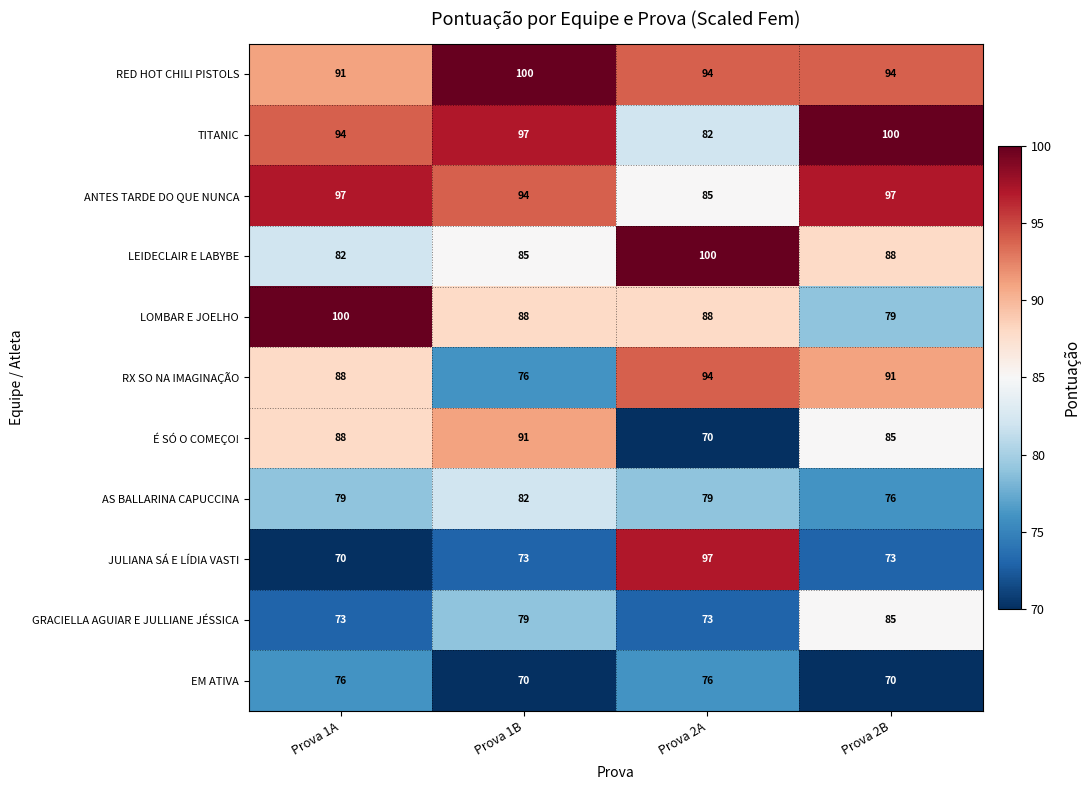

What is the average value of the JULIANA SÁ E LÍDIA VASTI series?

78